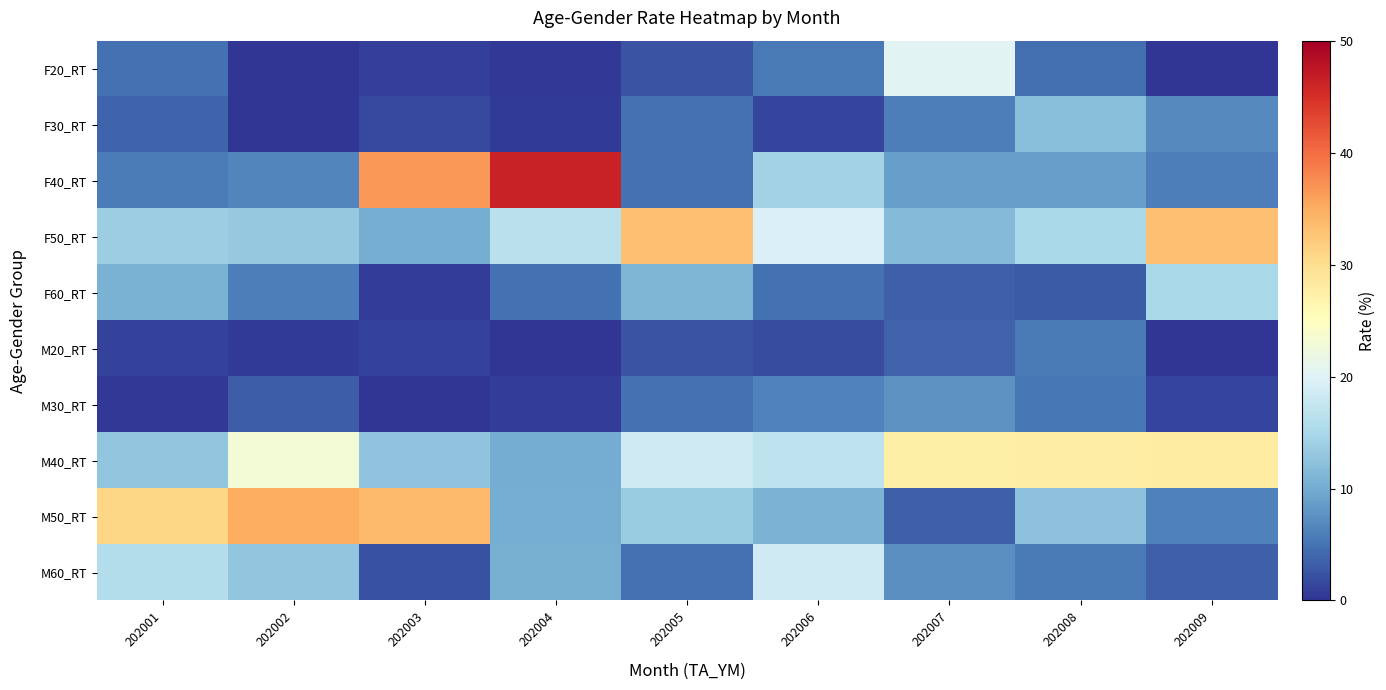

How many distinct data groups are displayed?

10